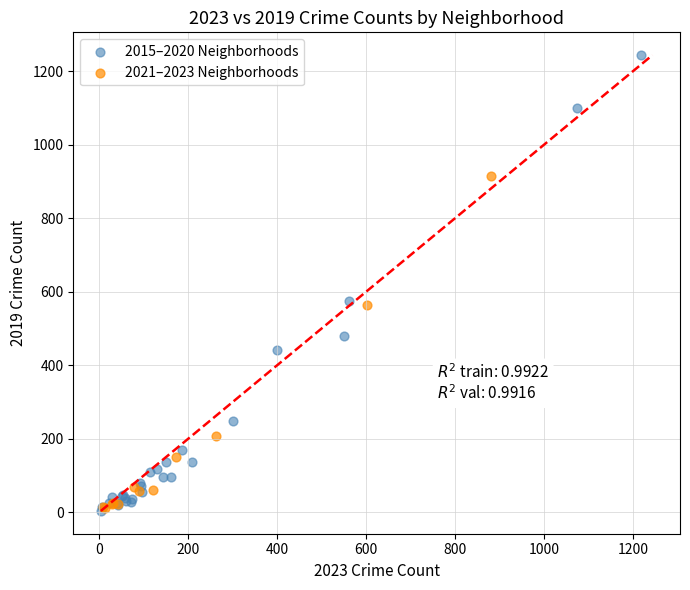

Which series has the largest Y range (max minus min)?

2015–2020 Neighborhoods